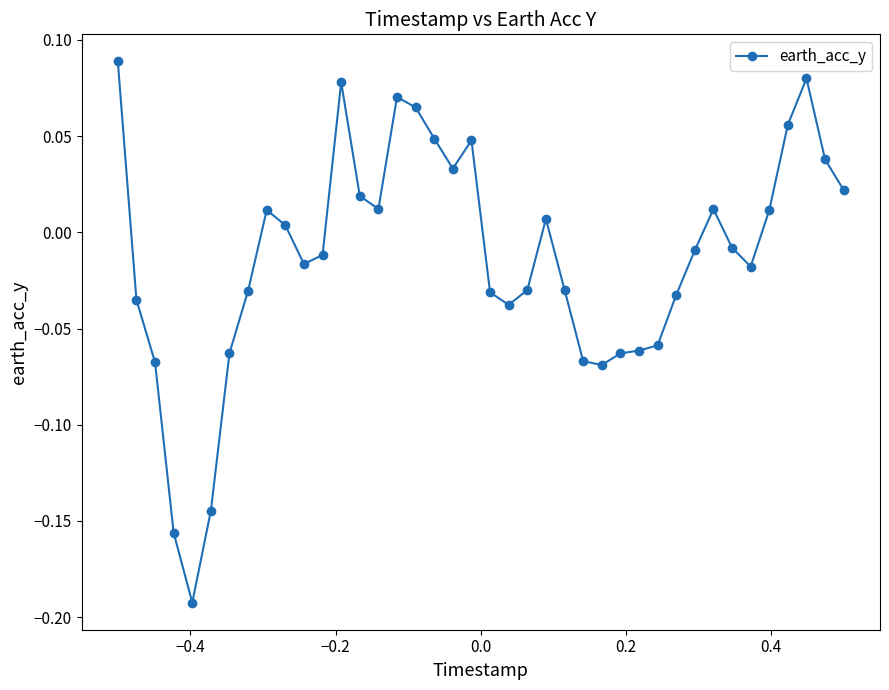

True or false: the data has more than 2 interior local peaks.

True